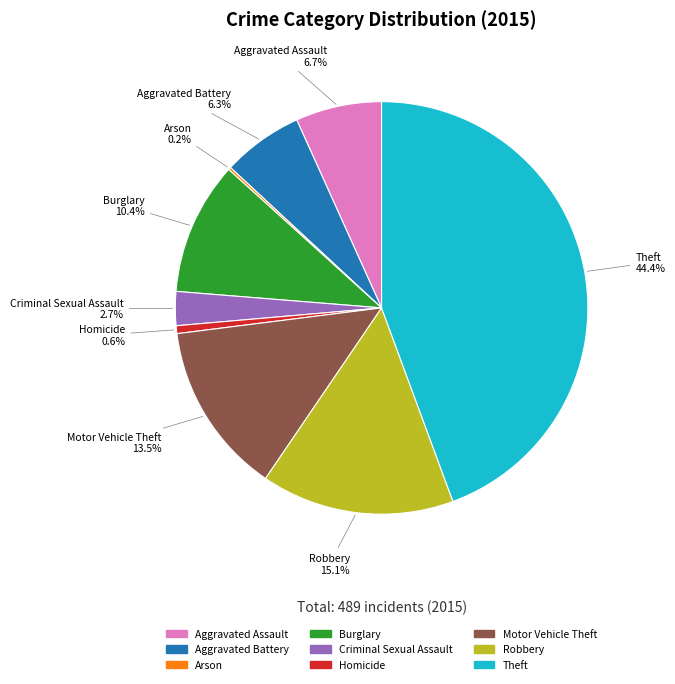

What is the total percentage of Motor Vehicle Theft and Robbery?

28.6%